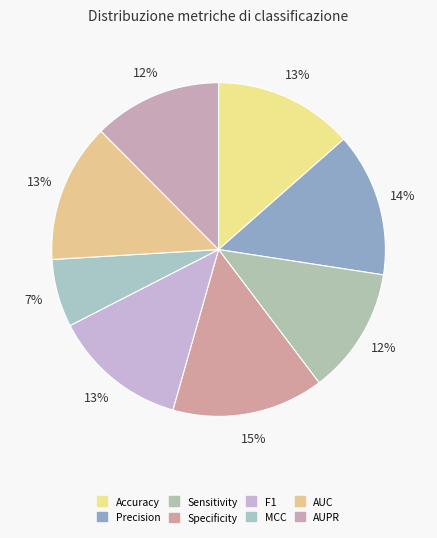

How many segments does this pie chart have?

8